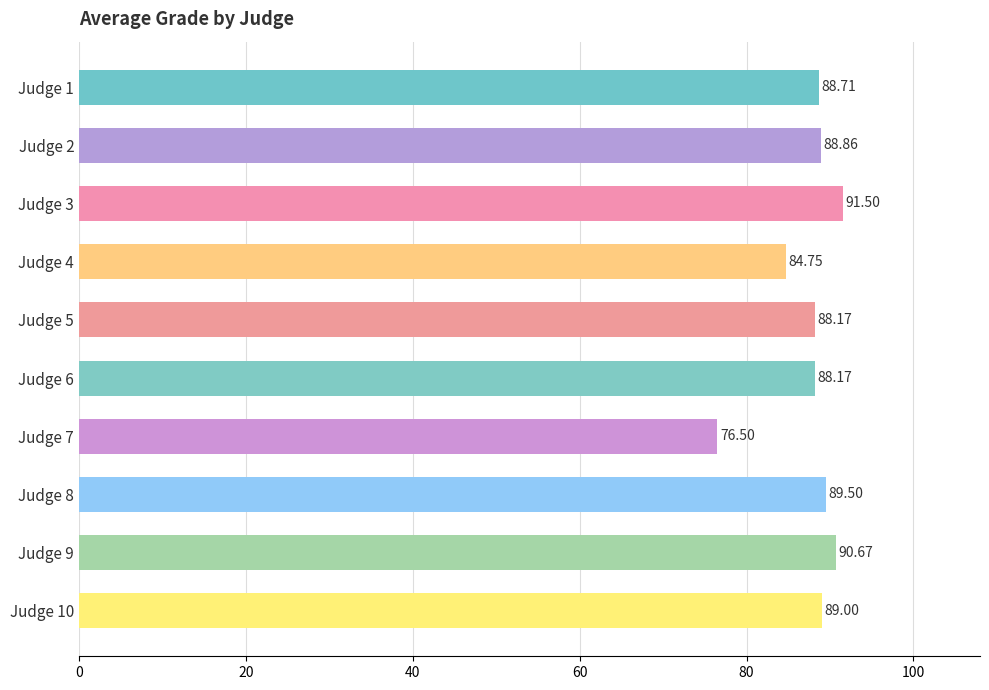

Which label corresponds to the smallest value in the chart?

Judge 7